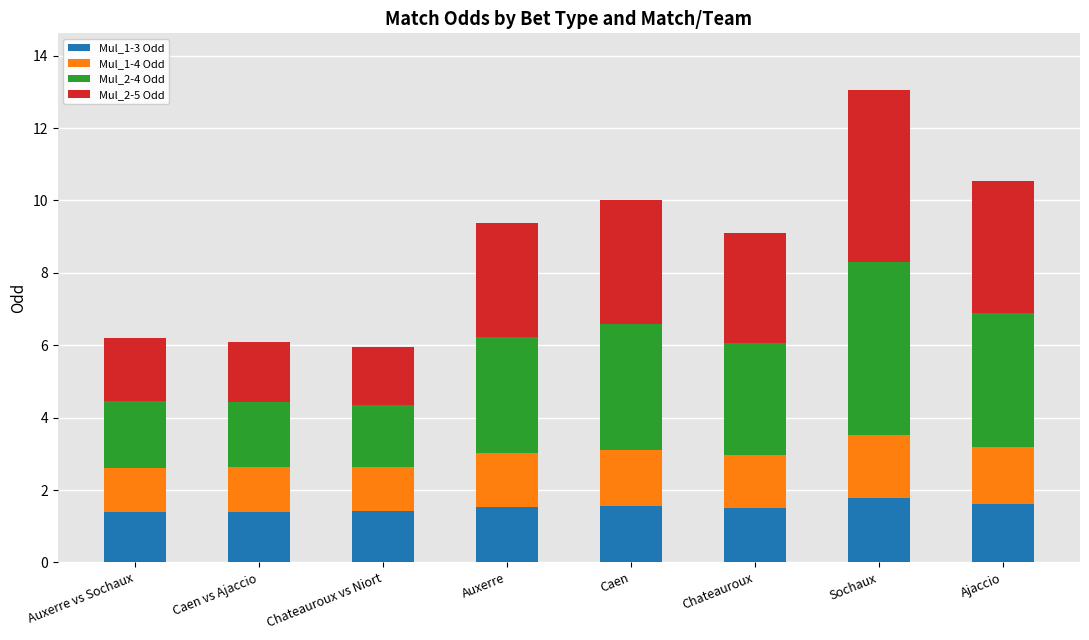

What is the highest value of the Mul_1-3 Odd series?

1.8